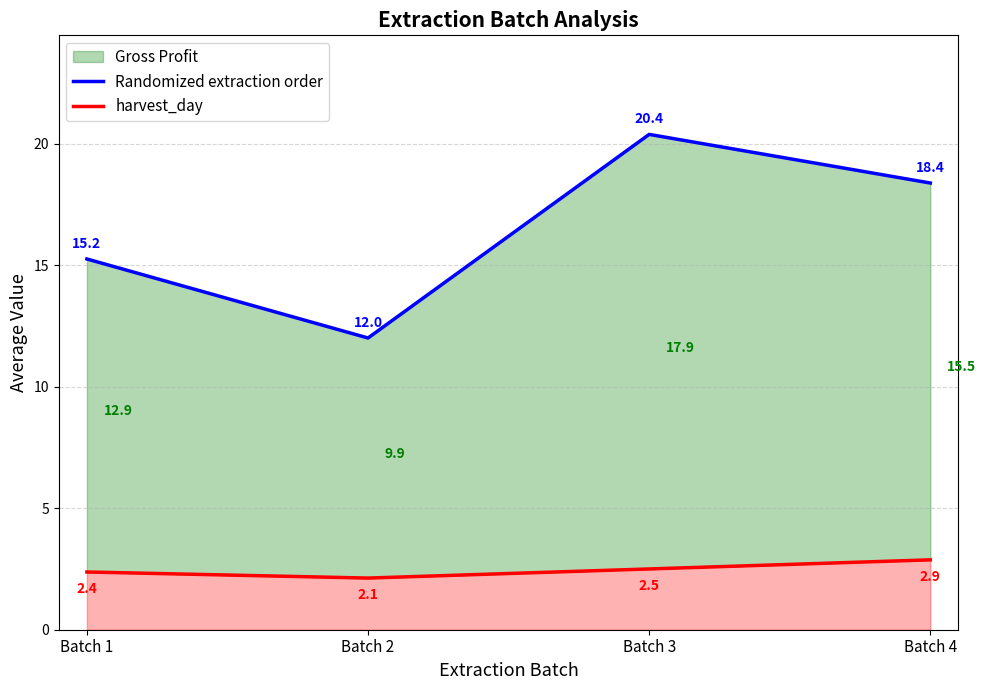

Which series changed the most between Batch 1 and Batch 2?

Randomized extraction order